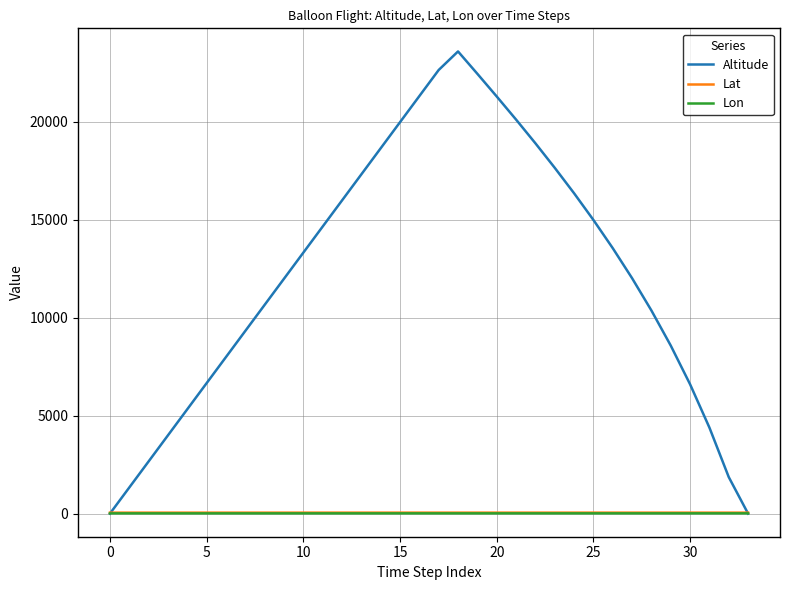

Which series has the largest range (max minus min)?

Altitude